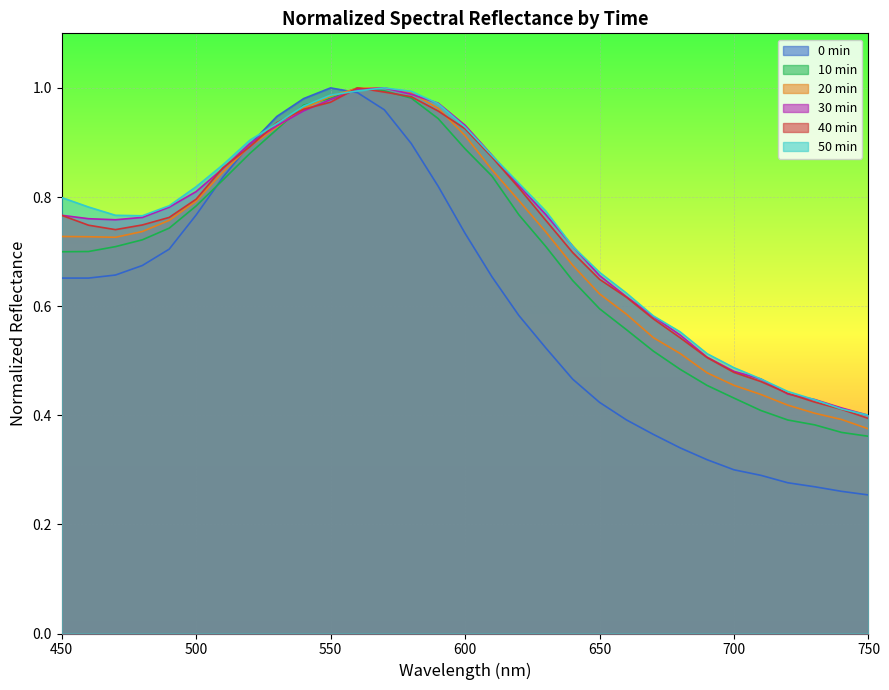

Reading right to left, list all the values displayed in this chart.

0min: 750=0.3	740=0.3	730=0.3	720=0.3	710=0.3	700=0.3	690=0.3	680=0.3	670=0.4	660=0.4	650=0.4	640=0.5	630=0.5	620=0.6	610=0.7	600=0.7	590=0.8	580=0.9	570=1.0	560=1.0	550=1.0	540=1.0	530=0.9	520=0.9	510=0.8	500=0.8	490=0.7	480=0.7	470=0.7	460=0.7	450=0.7
10min: 750=0.4	740=0.4	730=0.4	720=0.4	710=0.4	700=0.4	690=0.5	680=0.5	670=0.5	660=0.6	650=0.6	640=0.6	630=0.7	620=0.8	610=0.8	600=0.9	590=0.9	580=1.0	570=1.0	560=1.0	550=1.0	540=1.0	530=0.9	520=0.9	510=0.8	500=0.8	490=0.7	480=0.7	470=0.7	460=0.7	450=0.7
20min: 750=0.4	740=0.4	730=0.4	720=0.4	710=0.4	700=0.5	690=0.5	680=0.5	670=0.5	660=0.6	650=0.6	640=0.7	630=0.7	620=0.8	610=0.8	600=0.9	590=1.0	580=1.0	570=1.0	560=1.0	550=1.0	540=1.0	530=0.9	520=0.9	510=0.8	500=0.8	490=0.8	480=0.7	470=0.7	460=0.7	450=0.7
30min: 750=0.4	740=0.4	730=0.4	720=0.4	710=0.5	700=0.5	690=0.5	680=0.5	670=0.6	660=0.6	650=0.7	640=0.7	630=0.8	620=0.8	610=0.9	600=0.9	590=1.0	580=1.0	570=1.0	560=1.0	550=1.0	540=1.0	530=0.9	520=0.9	510=0.9	500=0.8	490=0.8	480=0.8	470=0.8	460=0.8	450=0.8
40min: 750=0.4	740=0.4	730=0.4	720=0.4	710=0.5	700=0.5	690=0.5	680=0.5	670=0.6	660=0.6	650=0.6	640=0.7	630=0.8	620=0.8	610=0.9	600=0.9	590=1.0	580=1.0	570=1.0	560=1.0	550=1.0	540=1.0	530=0.9	520=0.9	510=0.9	500=0.8	490=0.8	480=0.7	470=0.7	460=0.7	450=0.8
50min: 750=0.4	740=0.4	730=0.4	720=0.4	710=0.5	700=0.5	690=0.5	680=0.6	670=0.6	660=0.6	650=0.7	640=0.7	630=0.8	620=0.8	610=0.9	600=0.9	590=1.0	580=1.0	570=1.0	560=1.0	550=1.0	540=1.0	530=0.9	520=0.9	510=0.9	500=0.8	490=0.8	480=0.8	470=0.8	460=0.8	450=0.8